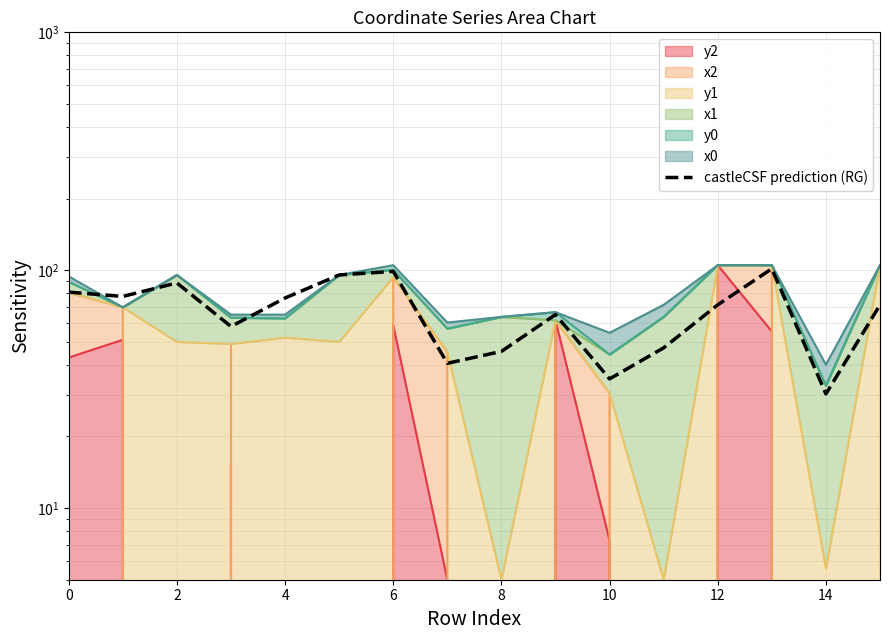

Reading right to left, list all the values displayed in this chart.

71.5	30.2	101.5	71.5	47.2	34.9	65.1	45.6	40.6	98.9	95.5	76.4	58.0	88.4	77.6	80.9